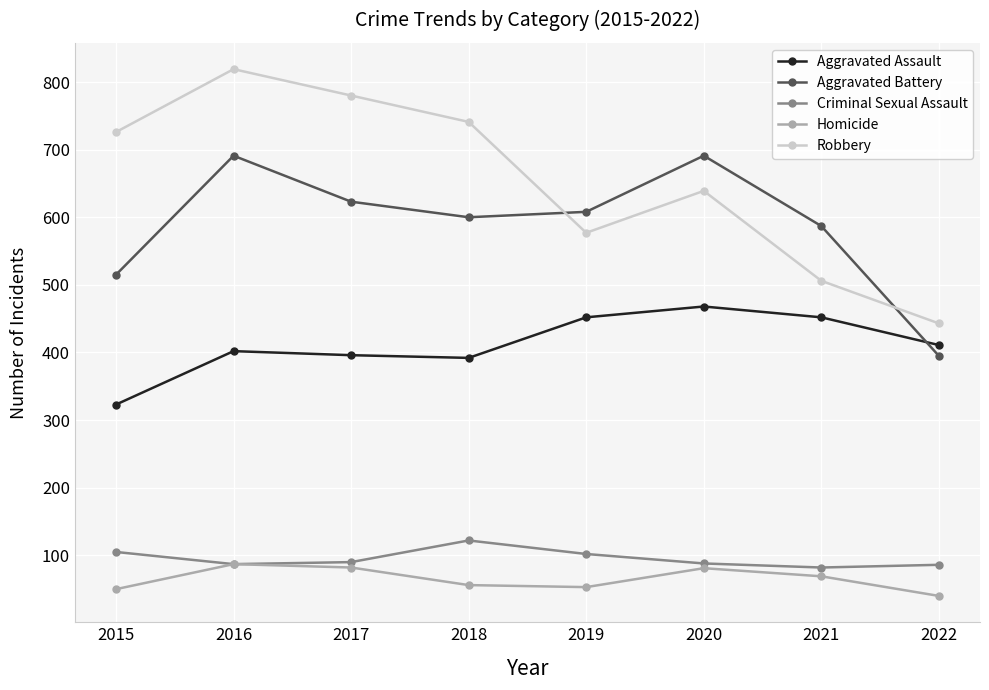

True or false: Robbery and Homicide intersect in this chart.

False